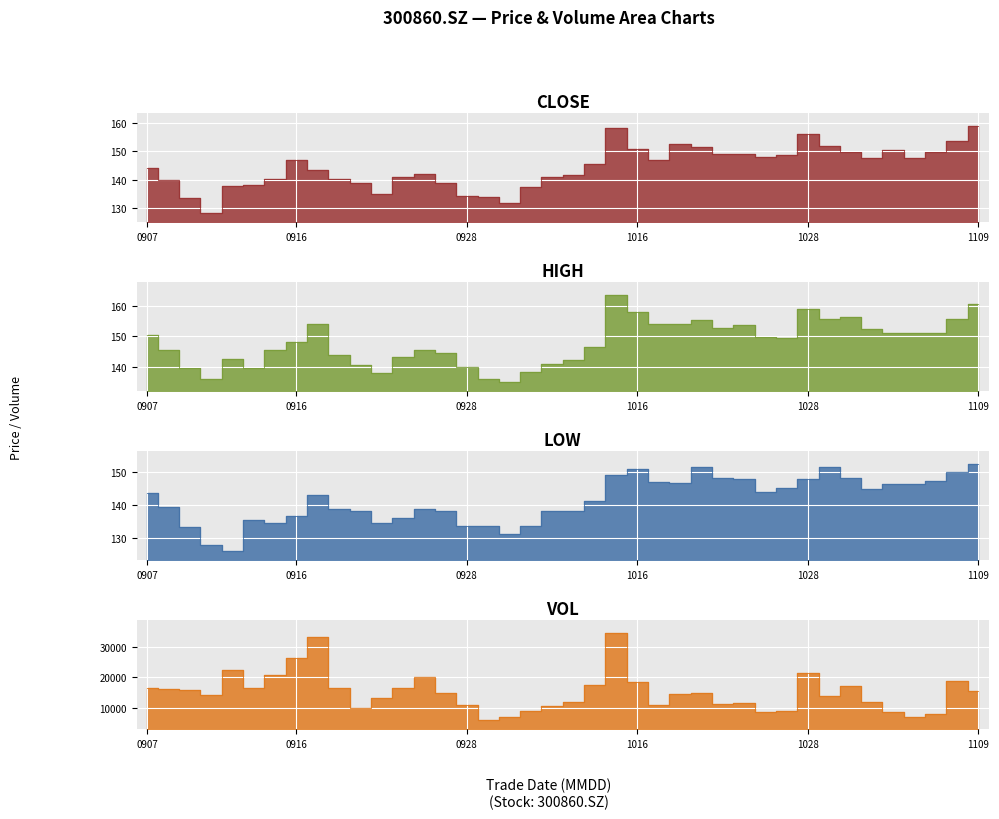

The vol series shows 58418.3 at 20201015. True or false?

False